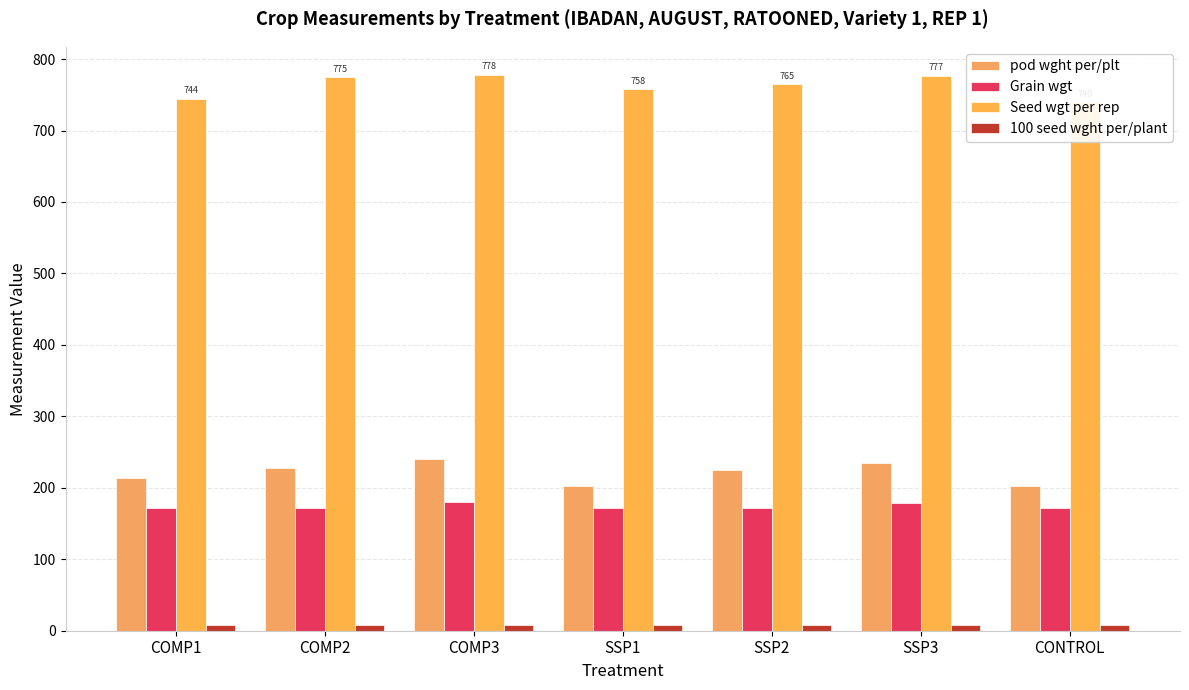

At which category does the chart reach its peak across all series?

COMP3